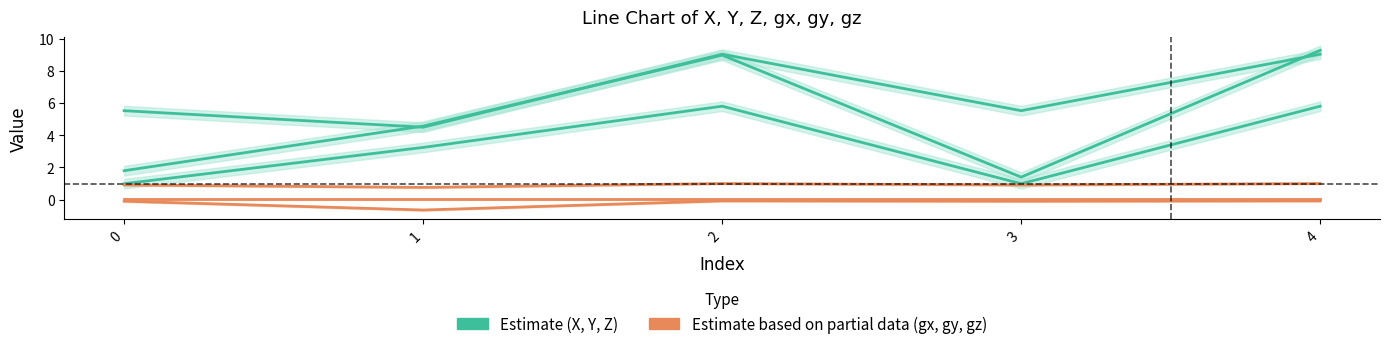

How many values in the Z series exceed 3?

3